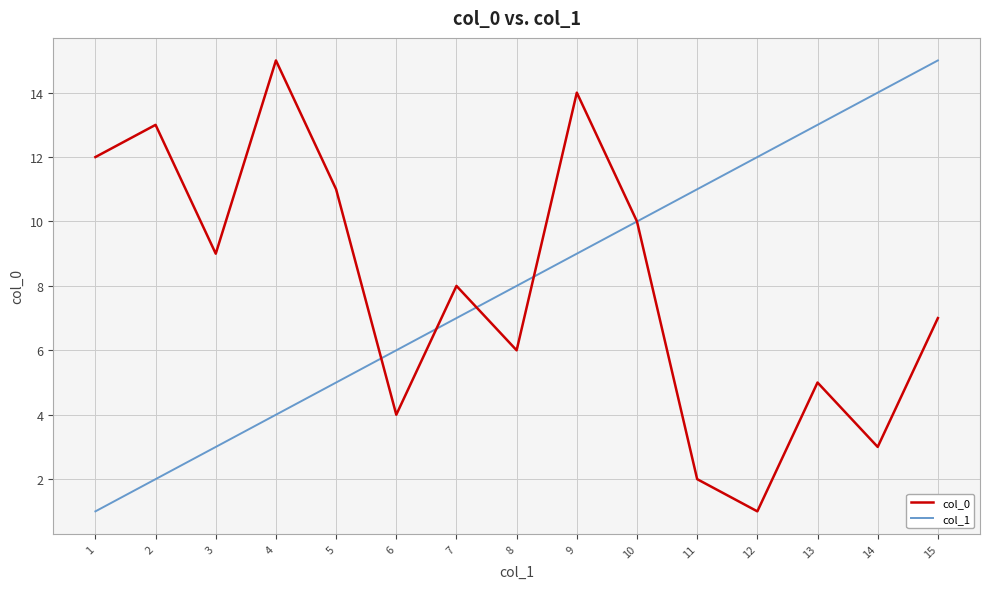

What is the maximum value shown in the chart?

15